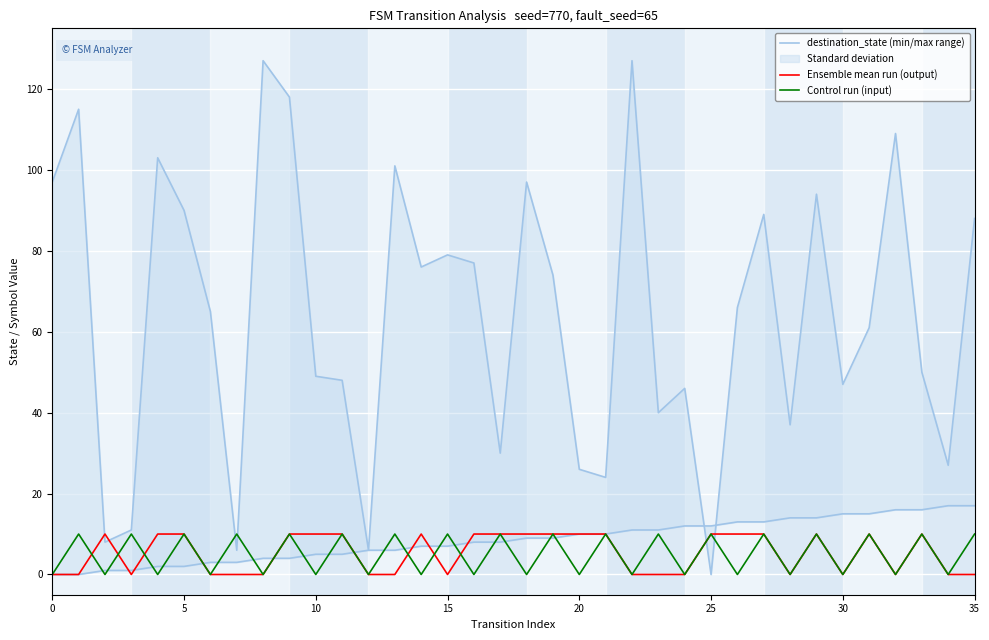

What is the sum of all Ensemble mean run (output) values?

190